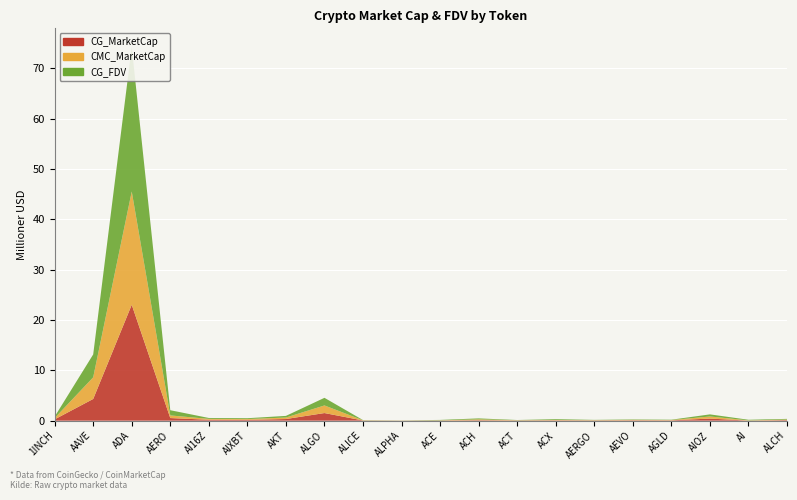

Reading left to right, list all the values displayed in this chart.

CG_MarketCap: 260117088	4310673500	23024064538	521048759	178562590	159443841	325544231	1513173337	36502388	19792583	33724321	92650909	43658276	68840478	51234118	76625396	66897839	416016572	15751130	111703225
CMC_MarketCap: 258693372	4296379930	22484930988	519882076	178129253	158400126	296622064	1510131398	39569999	19763623	35247793	170611675	43544876	68774756	51659218	76482004	55654065	416266939	41936262	111400871
CG_FDV: 280809008	4549834878	28698132733	1034955979	178562590	169188609	327242735	1513179126	39640602	21168538	78991249	187412416	43658276	156190610	54215999	84694524	66897839	416301916	121162537	131409923